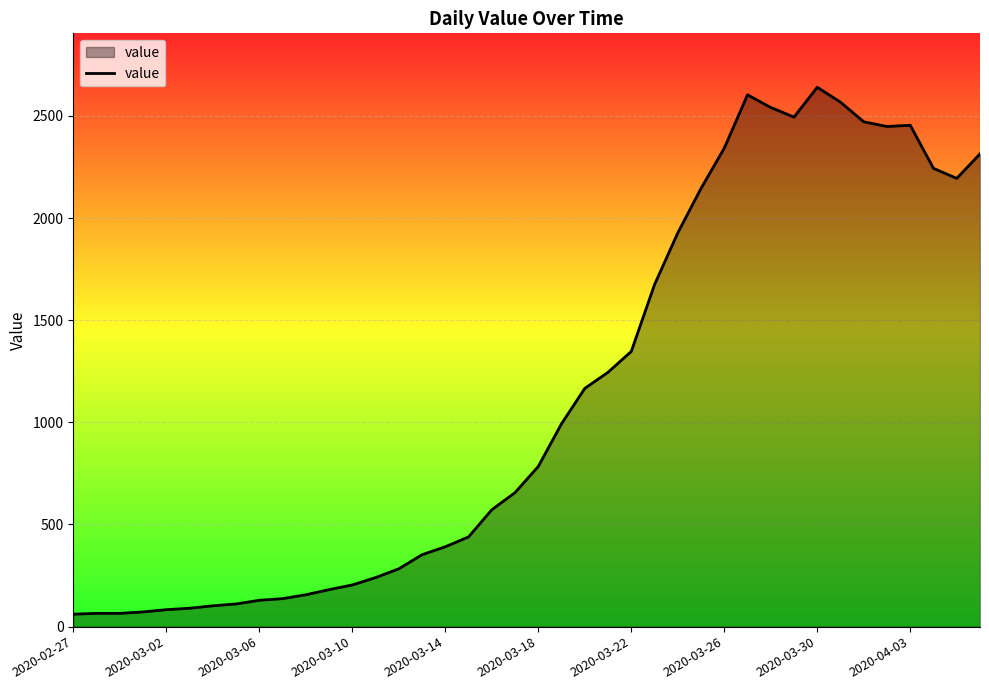

What is the difference between the maximum and minimum values?

2579